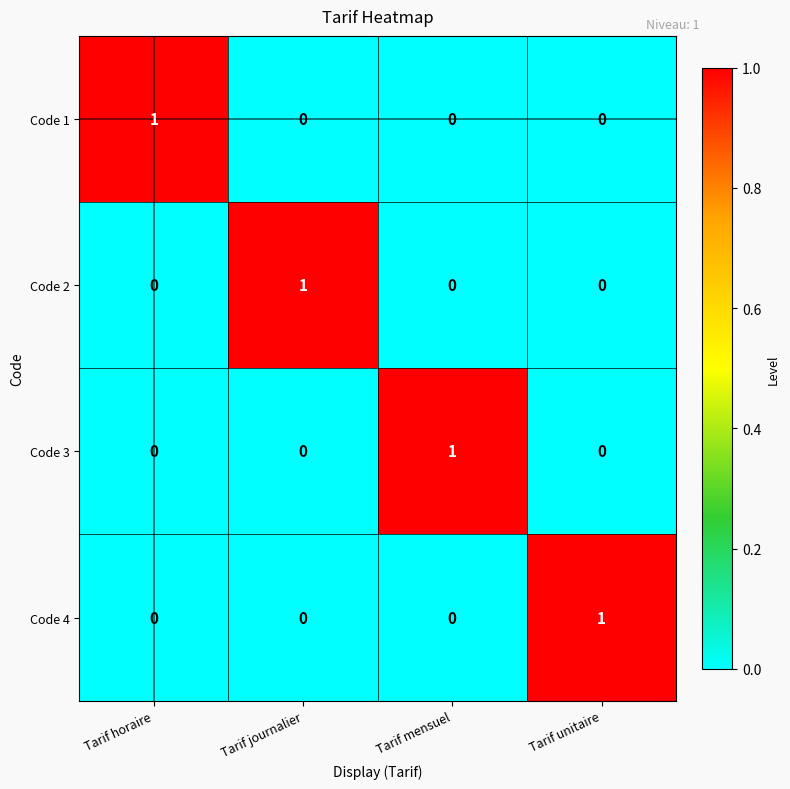

True or false: Code 4 has a value of 0 at Tarif horaire.

True